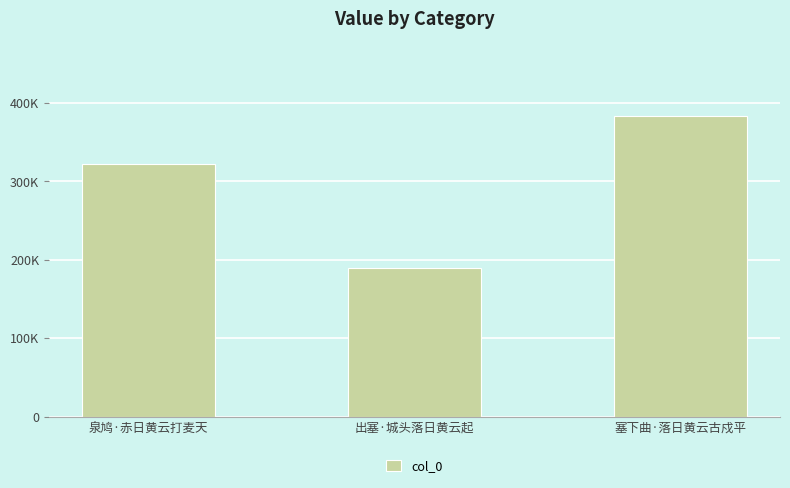

Which category has the highest value across all series?

塞下曲·落日黄云古戍平